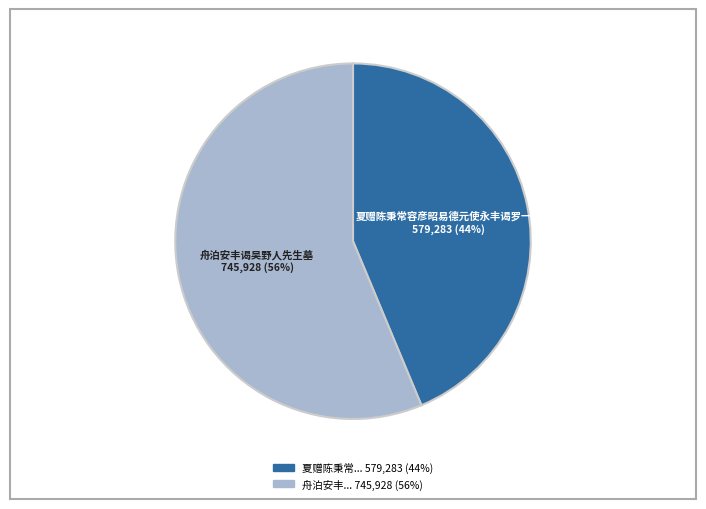

To the nearest percent, what is the average slice percentage?

50%